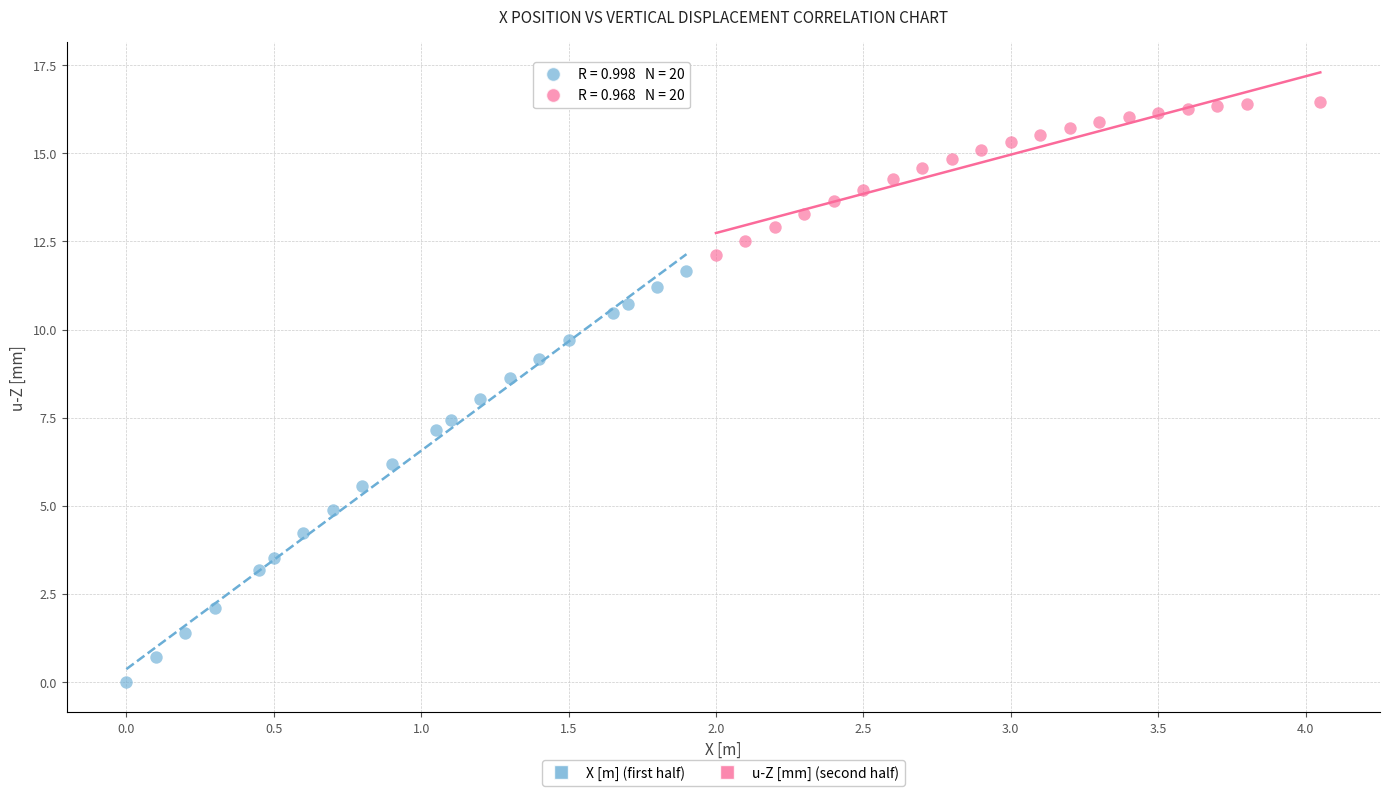

What are all the series names shown in the legend?

X [m] (first half), u-Z [mm] (second half)